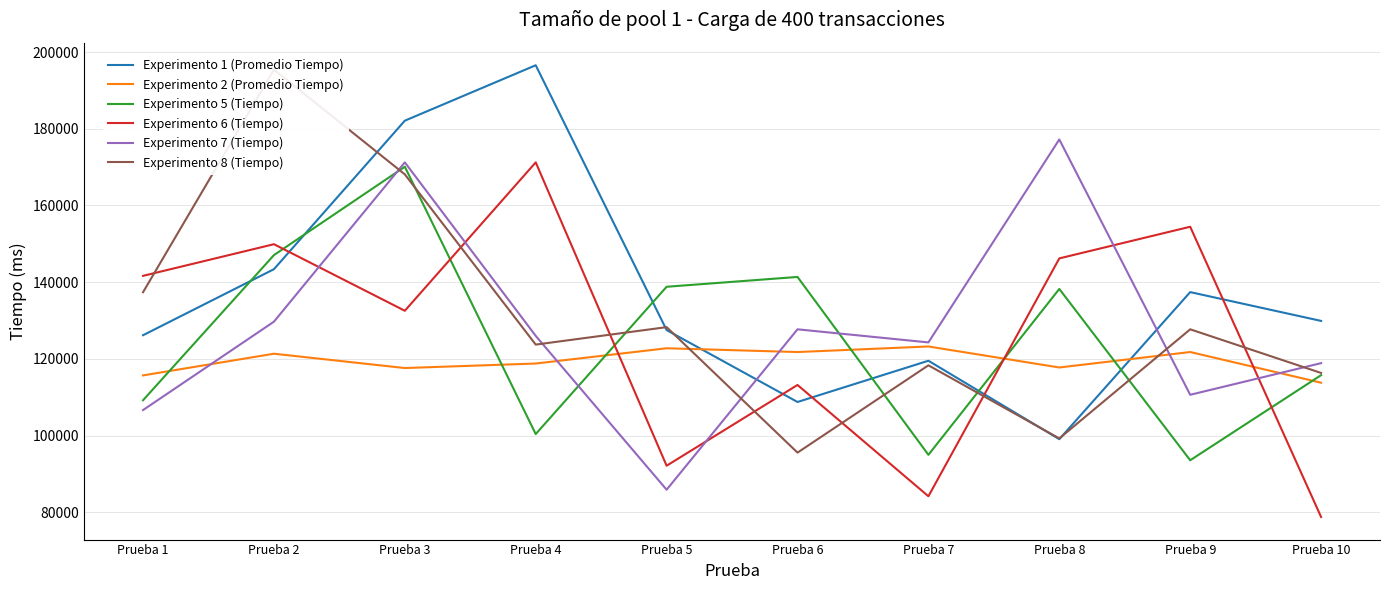

What is the spread (max minus min) of values at Prueba 10?

51114.1